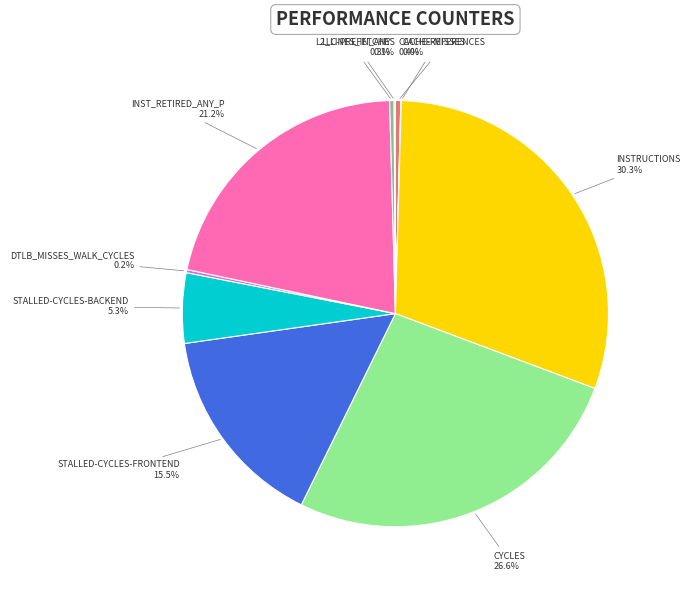

Is there a majority slice in this chart?

No